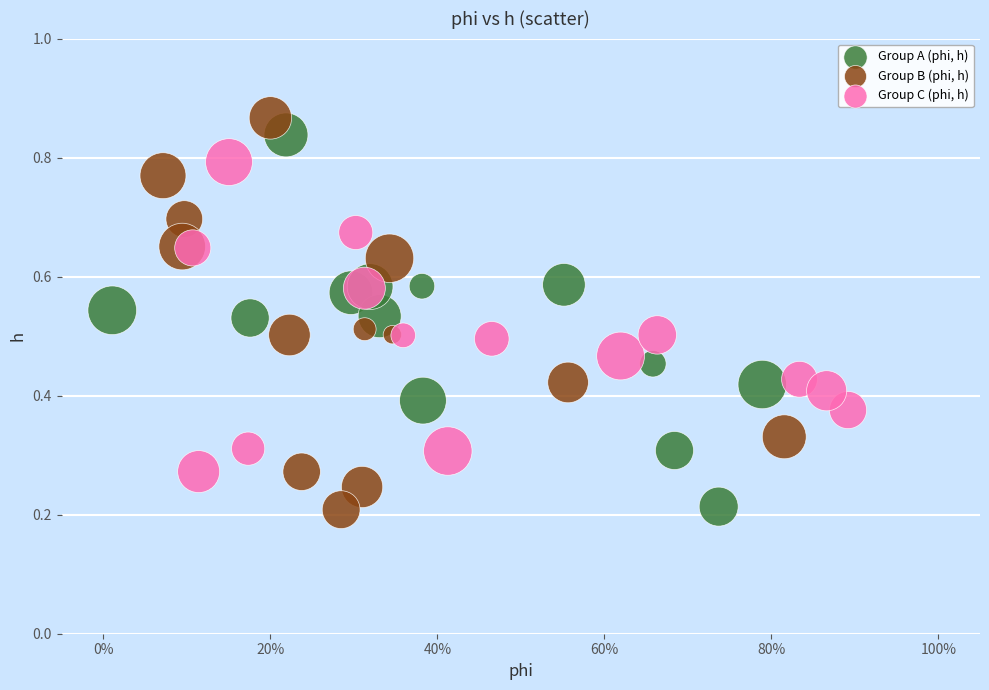

What are all the series names shown in the legend?

Group A (phi, h), Group B (phi, h), Group C (phi, h)